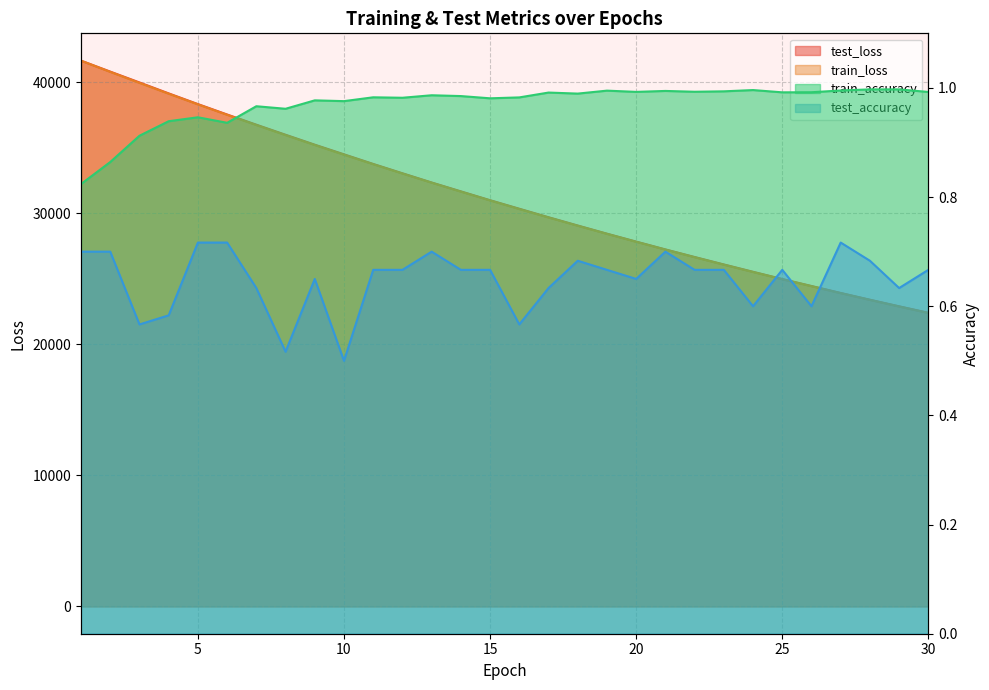

Reading left to right, list all the values displayed in this chart.

test_loss: 41633.7	40796.8	39970.3	39135.6	38318.7	37525.1	36747.3	35980.0	35221.6	34486.6	33752.5	33041.9	32337.2	31661.5	30986.5	30335.9	29688.2	29056.7	28434.0	27829.9	27233.3	26654.6	26086.1	25526.1	24973.3	24443.2	23909.0	23394.9	22891.5	22398.2
train_loss: 41626.5	40776.0	39935.9	39109.2	38297.1	37500.6	36716.3	35947.7	35193.6	34454.2	33728.8	33017.6	32320.3	31636.9	30966.7	30310.1	29666.2	29035.4	28416.9	27811.0	27217.2	26635.5	26065.4	25506.7	24959.4	24423.1	23897.6	23382.7	22878.3	22384.3
train_accuracy: 0.8	0.9	0.9	0.9	0.9	0.9	1.0	1.0	1.0	1.0	1.0	1.0	1.0	1.0	1.0	1.0	1.0	1.0	1.0	1.0	1.0	1.0	1.0	1.0	1.0	1.0	1.0	1.0	1.0	1.0
test_accuracy: 0.7	0.7	0.6	0.6	0.7	0.7	0.6	0.5	0.6	0.5	0.7	0.7	0.7	0.7	0.7	0.6	0.6	0.7	0.7	0.6	0.7	0.7	0.7	0.6	0.7	0.6	0.7	0.7	0.6	0.7